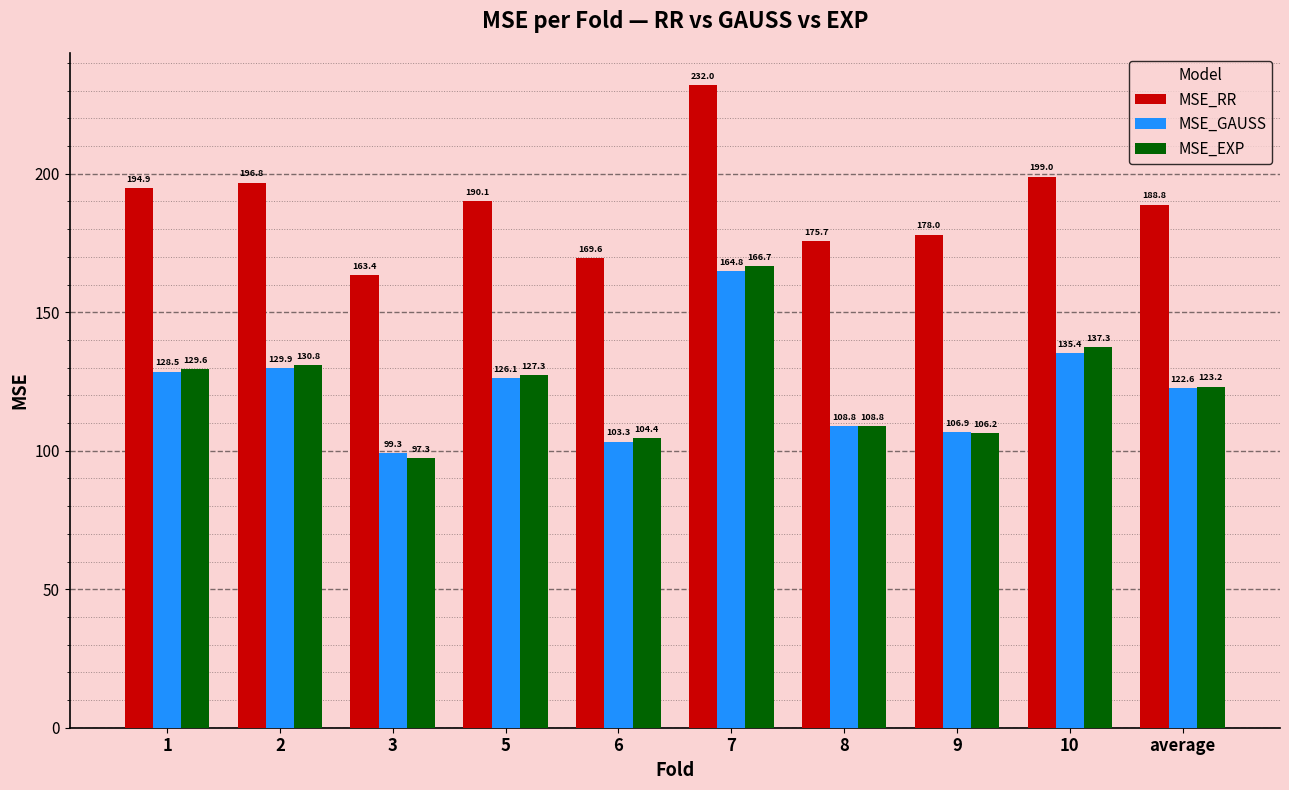

Which label corresponds to the smallest value in the chart?

3